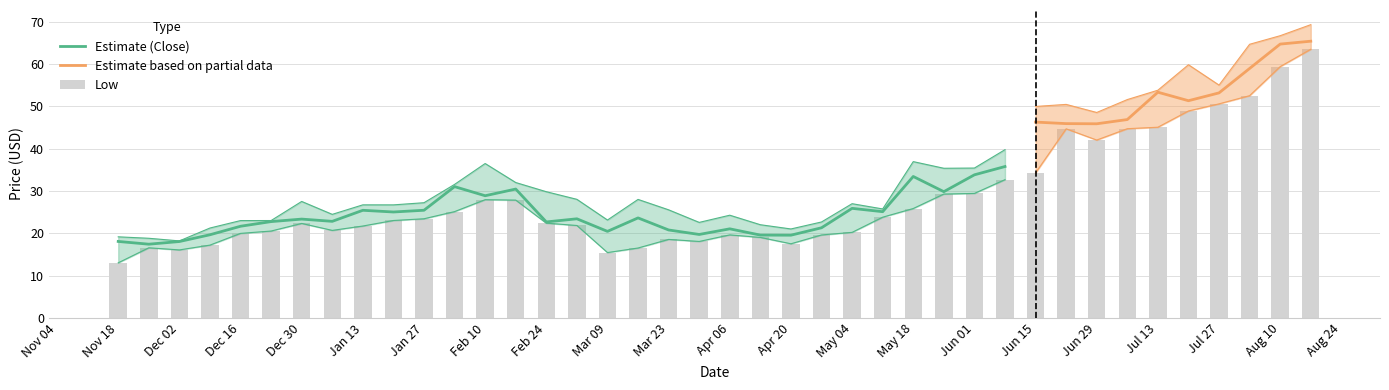

The Close series shows 64.7 at 38. True or false?

True